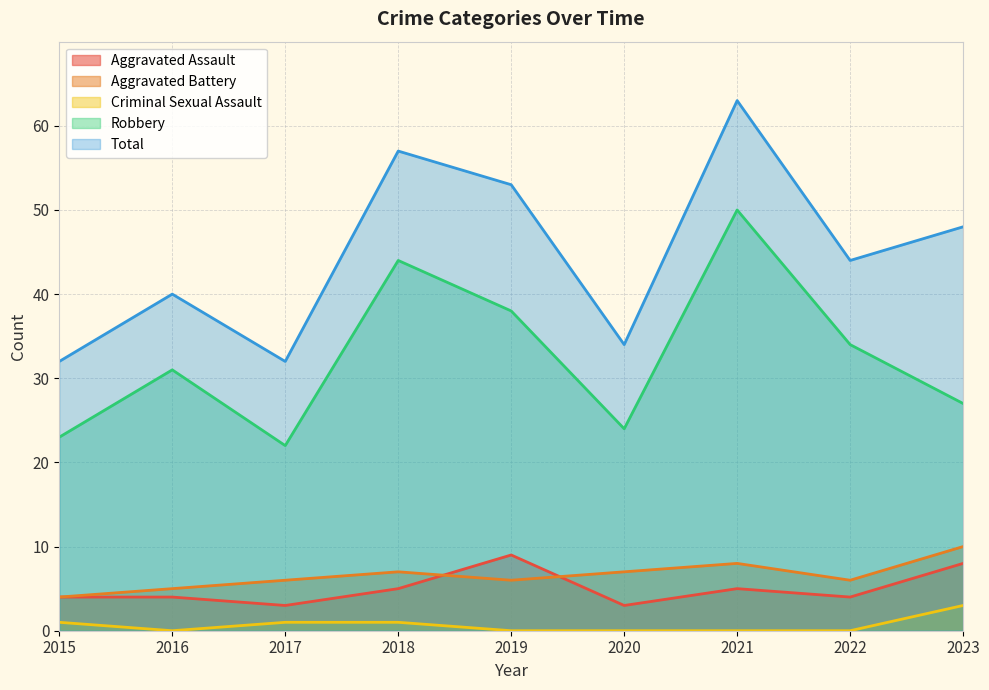

What is the spread (max minus min) of values at 2015?

31